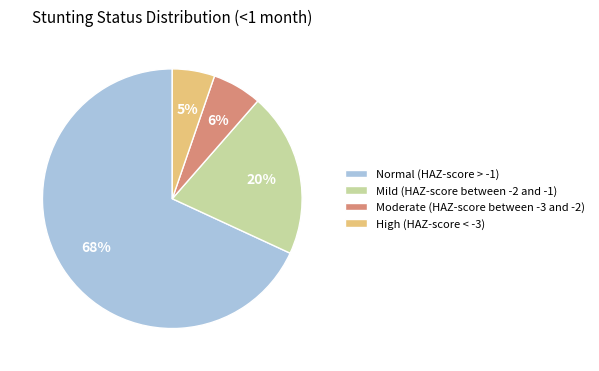

Rank the categories by value from highest to lowest.

Normal (HAZ-score > -1), Mild (HAZ-score between -2 and -1), Moderate (HAZ-score between -3 and -2), High (HAZ-score < -3)